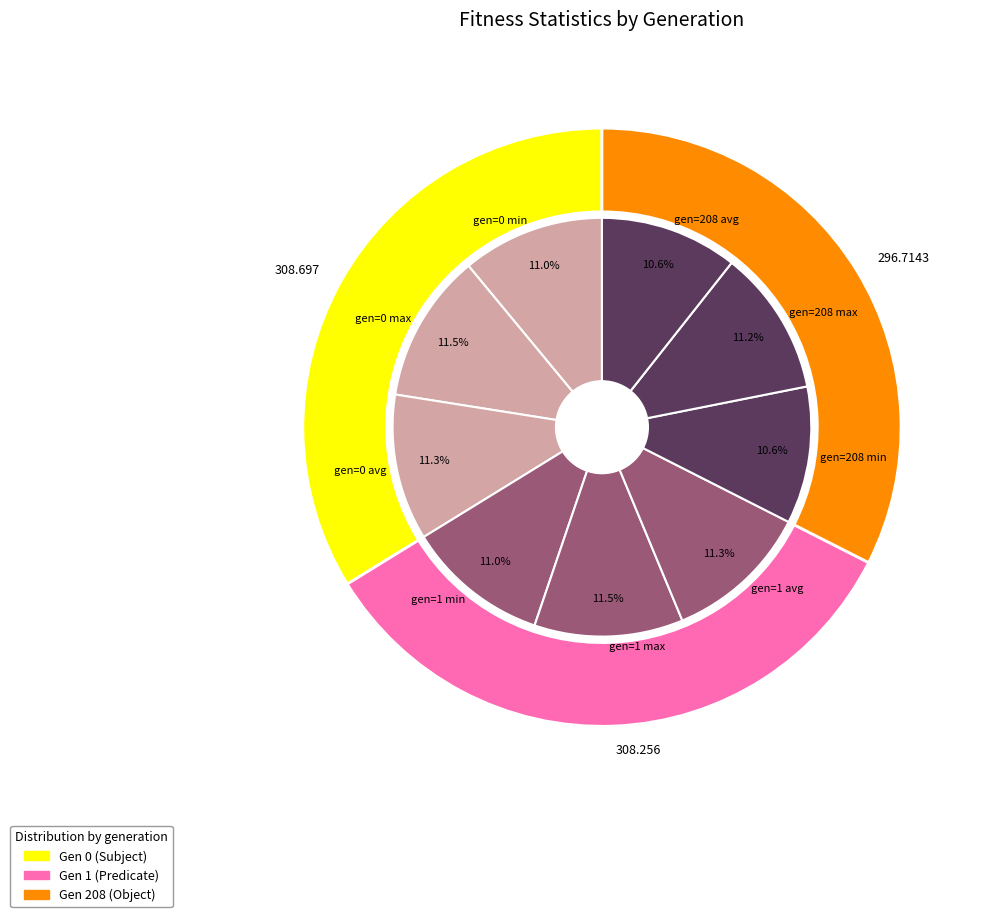

To the nearest percent, what portion does gen=208 min represent?

11%